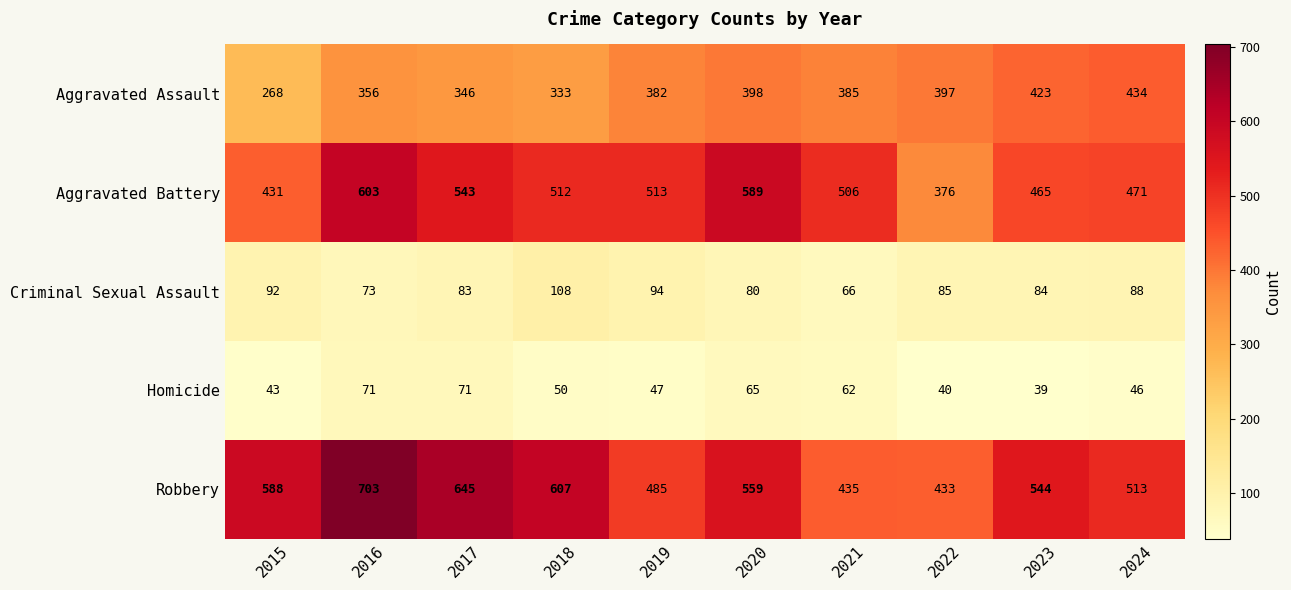

What is the minimum value shown in the chart?

39